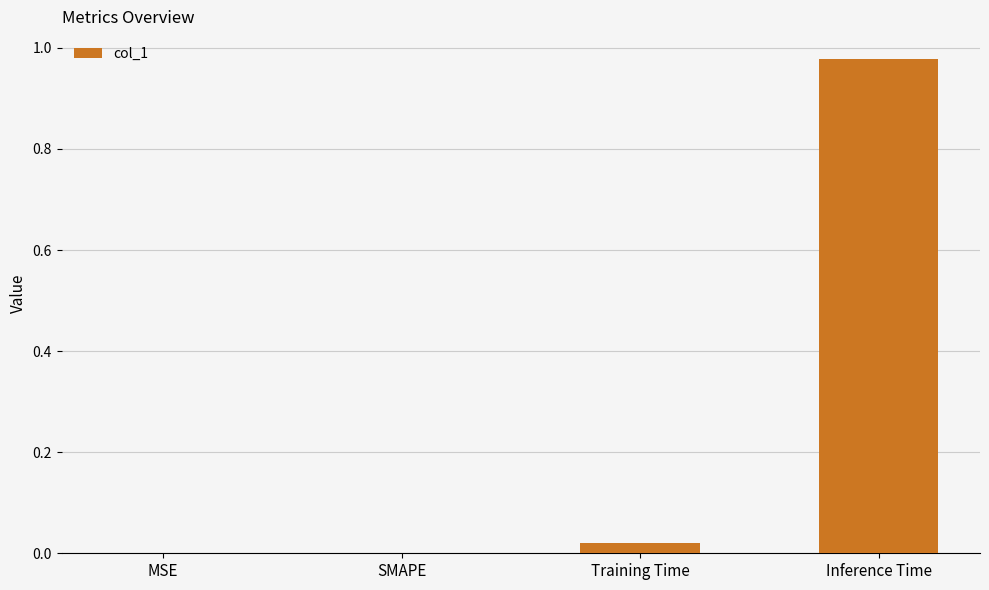

Which category has the highest value across all series?

Inference Time